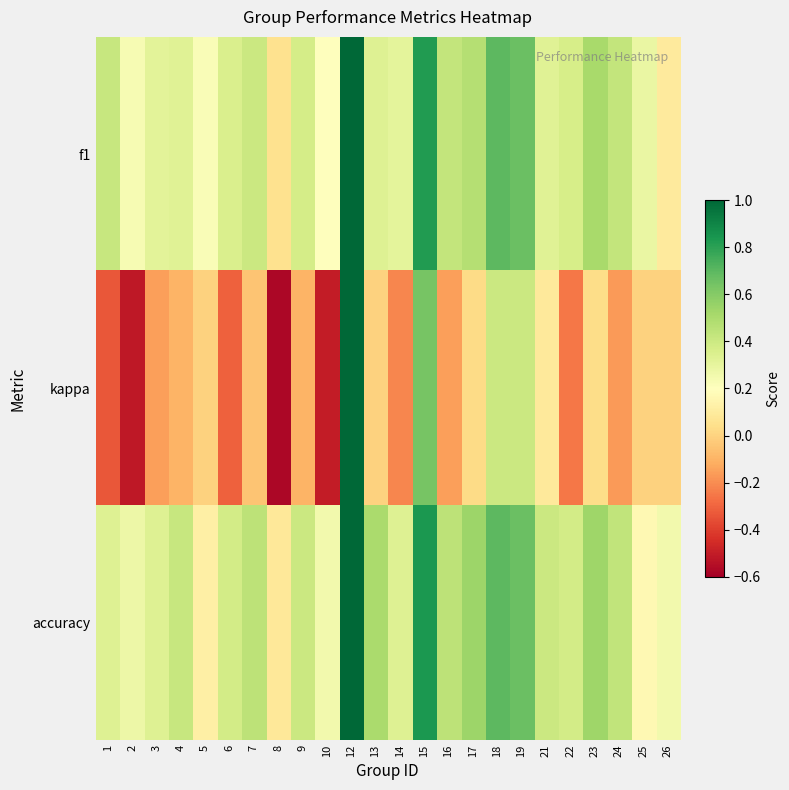

Reading left to right, what are all the values shown in this chart?

f1: 1=0.4	2=0.2	3=0.3	4=0.3	5=0.2	6=0.4	7=0.4	8=0.1	9=0.4	10=0.2	12=1.0	13=0.3	14=0.3	15=0.8	16=0.4	17=0.5	18=0.7	19=0.7	21=0.3	22=0.4	23=0.5	24=0.4	25=0.3	26=0.1
kappa: 1=-0.3	2=-0.5	3=-0.2	4=-0.1	5=0.0	6=-0.3	7=-0.0	8=-0.6	9=-0.1	10=-0.5	12=1.0	13=0.0	14=-0.2	15=0.6	16=-0.2	17=0.0	18=0.4	19=0.4	21=0.1	22=-0.2	23=0.0	24=-0.2	25=0.0	26=0.0
accuracy: 1=0.3	2=0.3	3=0.3	4=0.4	5=0.1	6=0.4	7=0.4	8=0.1	9=0.4	10=0.2	12=1.0	13=0.5	14=0.3	15=0.8	16=0.4	17=0.5	18=0.7	19=0.7	21=0.4	22=0.4	23=0.5	24=0.4	25=0.2	26=0.2